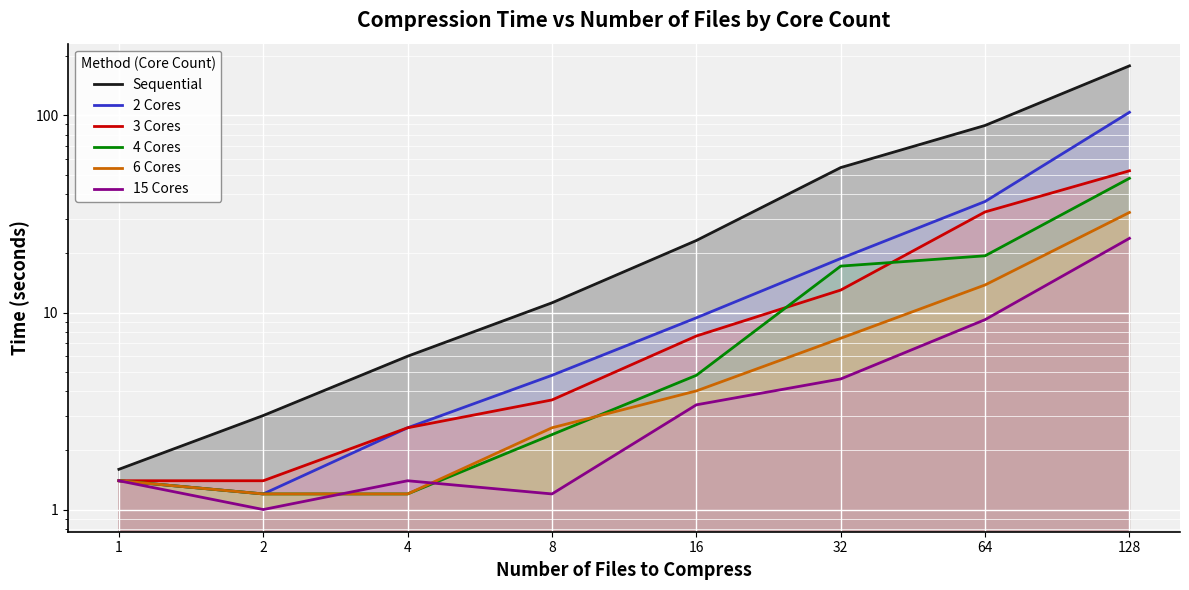

What is the difference between the maximum and minimum values in the 15 Cores series?

22.8